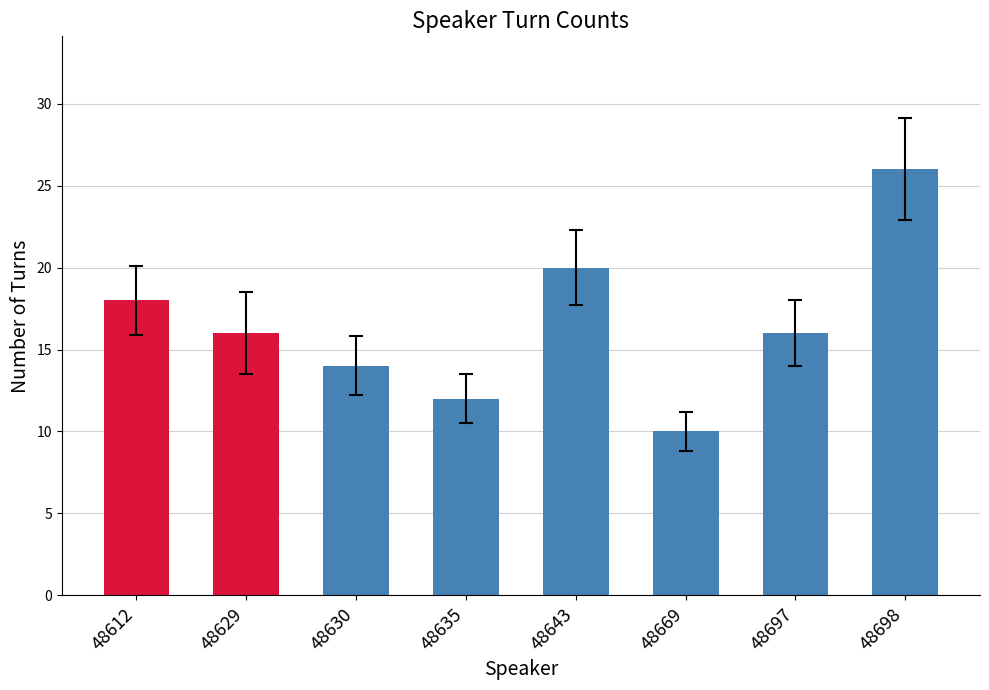

What is the smallest value displayed?

10